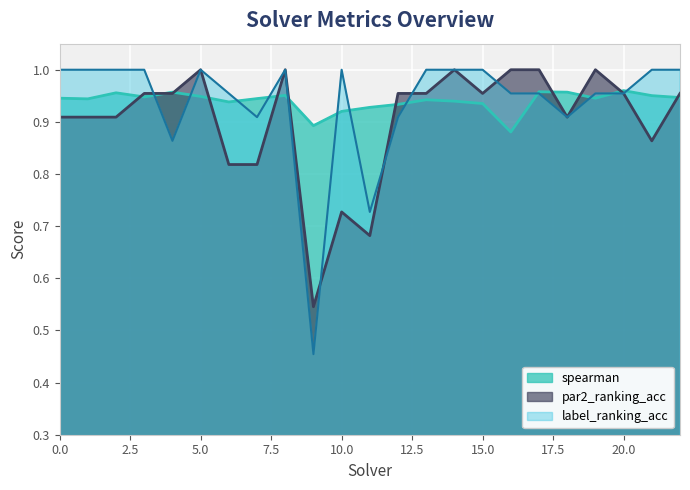

How many lines are shown in the chart?

3